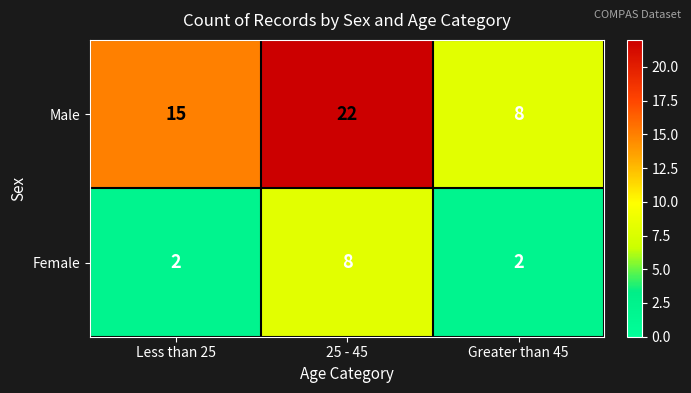

How many values in the Male series are below 15?

1